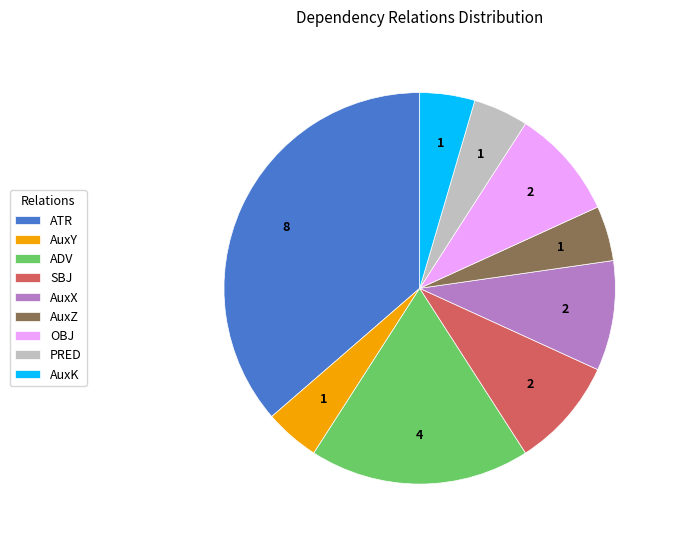

True or false: ADV accounts for 18% of the total.

True